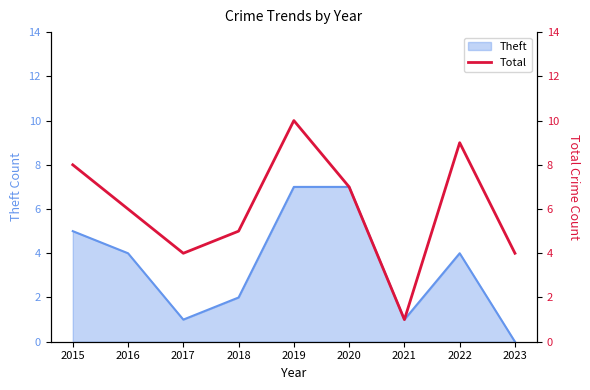

True or false: Theft has a value of 10 at 2020.

False